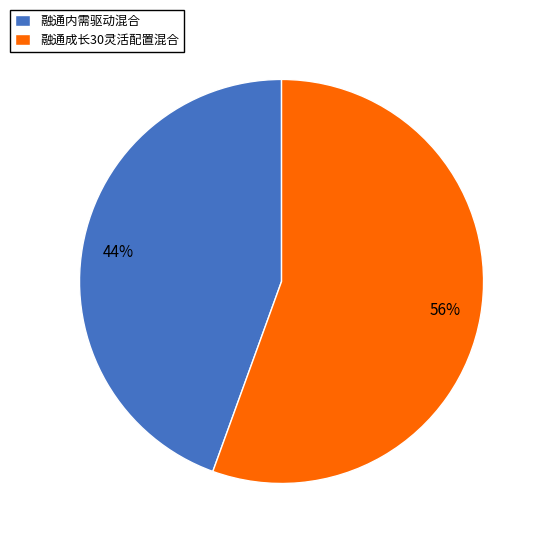

How many segments does this pie chart have?

2